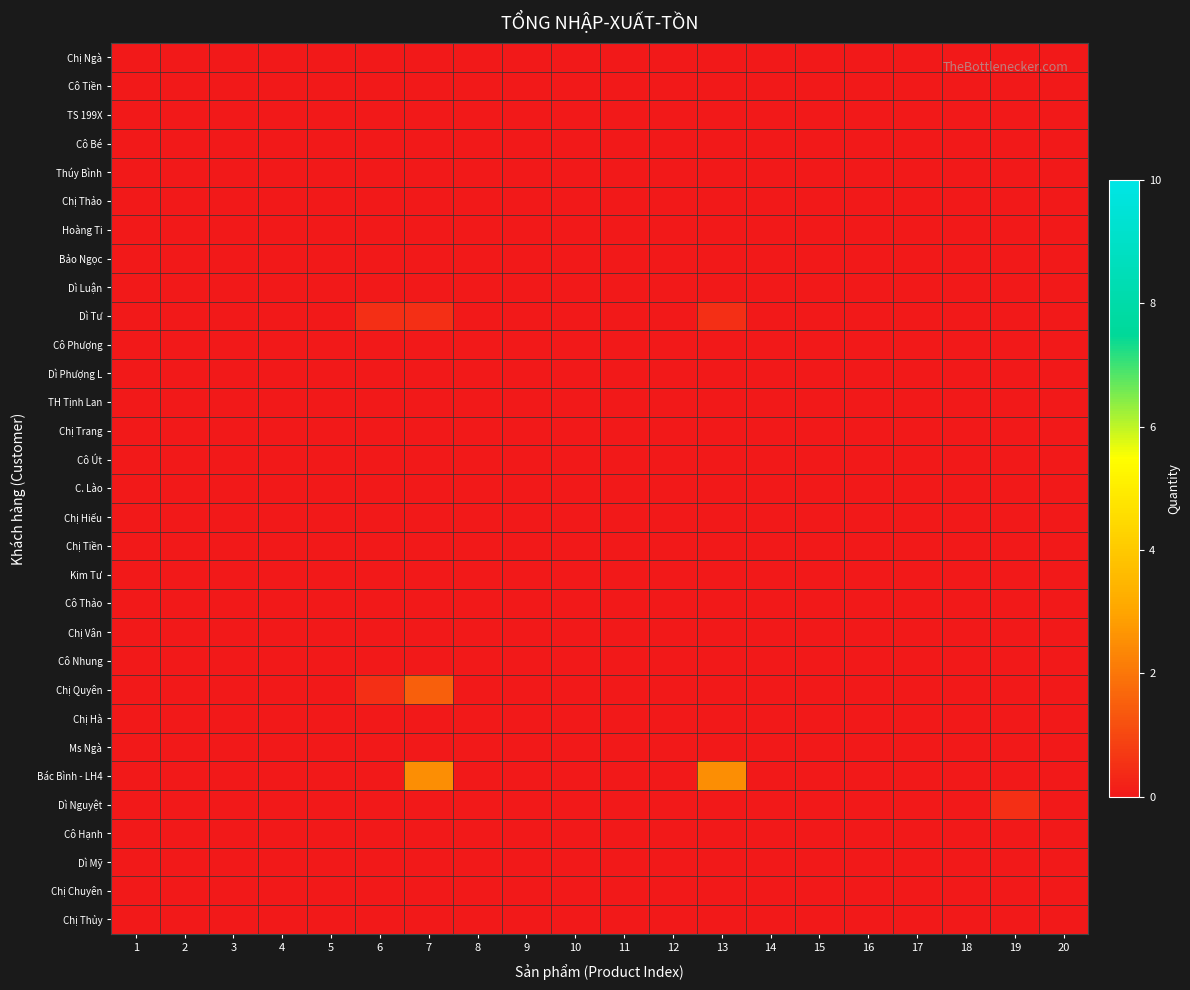

Which series has the largest total across all categories?

Bác Bình - LH4